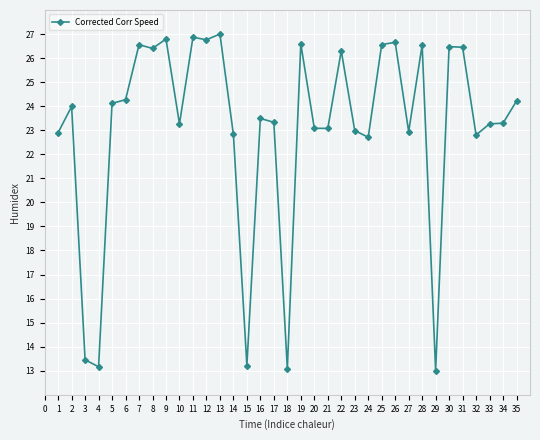

True or false: the data shows 26.4 at 8.

True